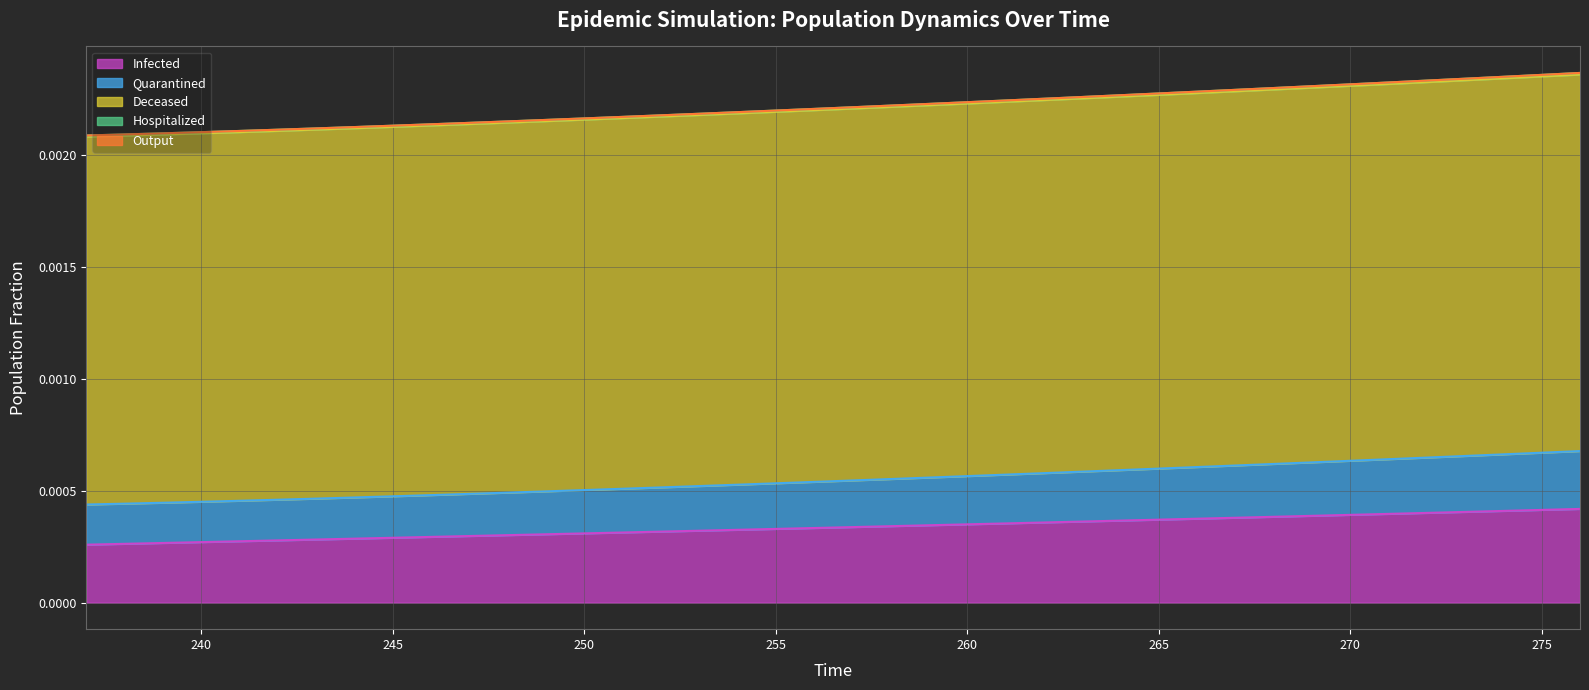

Count the Hospitalized values in the range 0 to 1.

40